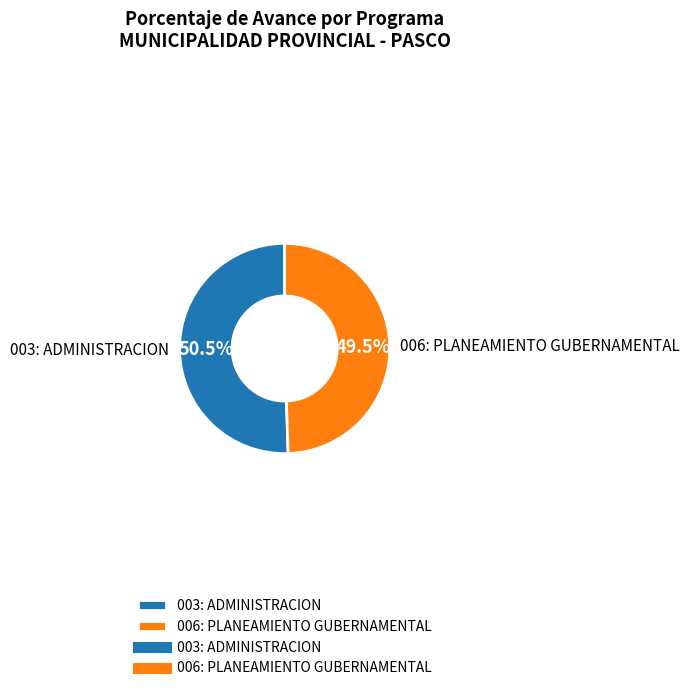

Rank the categories by value from lowest to highest.

006: PLANEAMIENTO GUBERNAMENTAL, 003: ADMINISTRACION